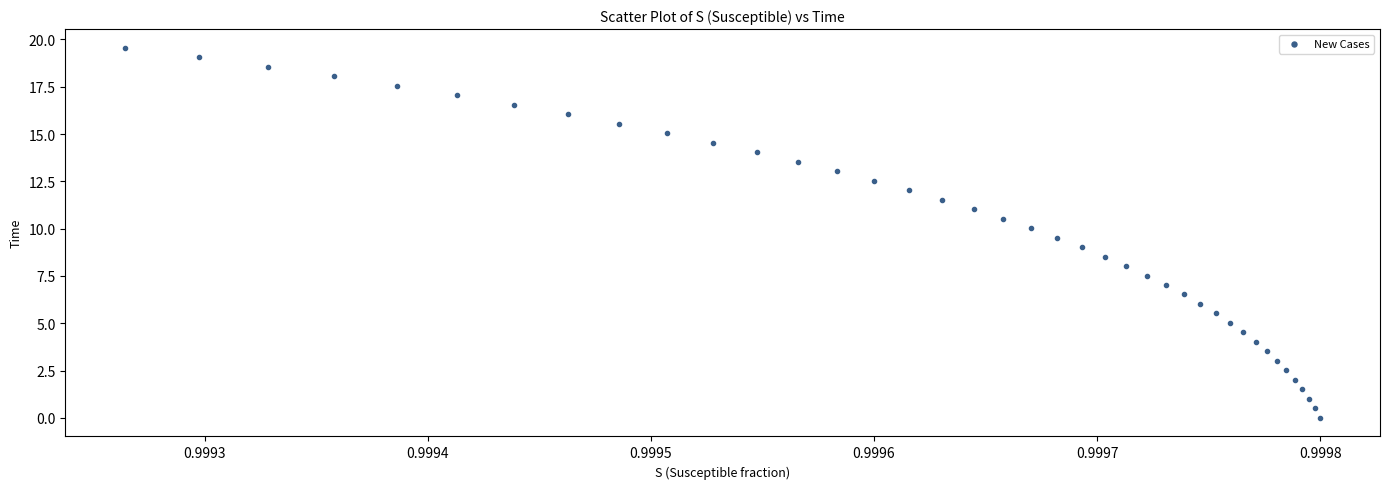

What is the range of Y values (max minus min)?

19.6